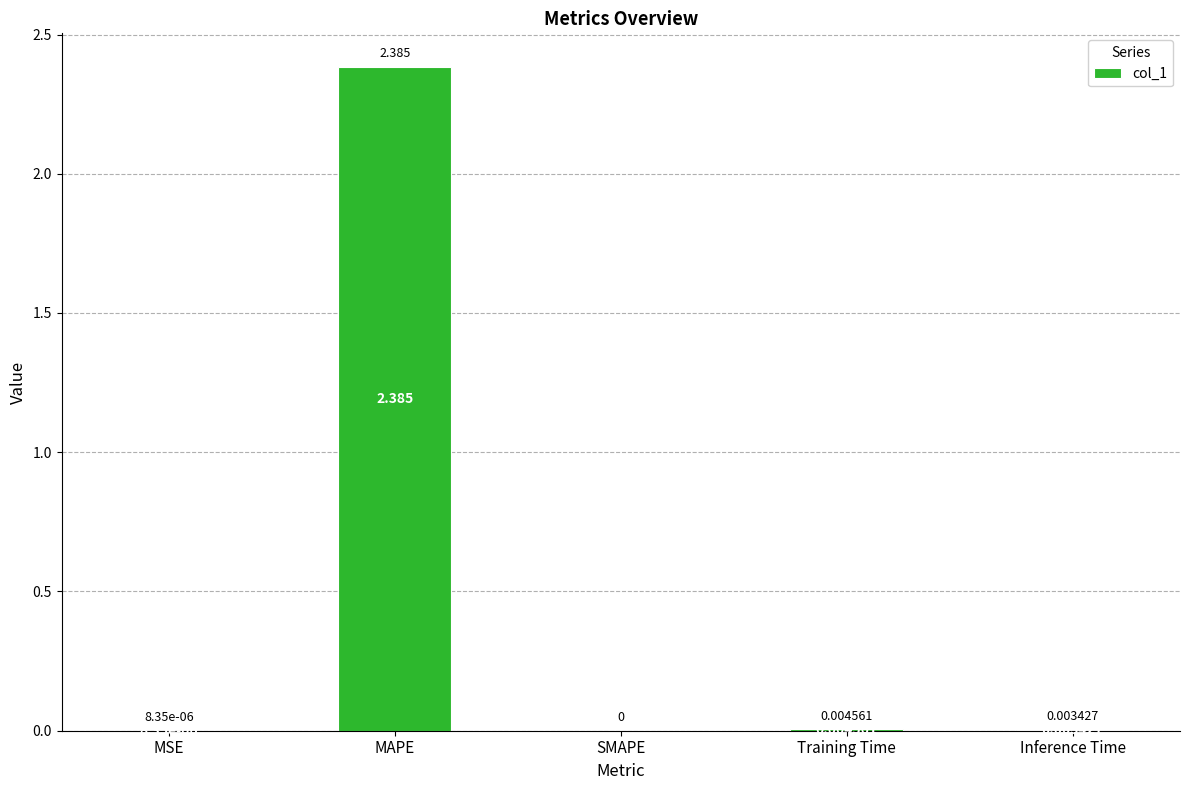

Which category has the highest value across all series?

MAPE